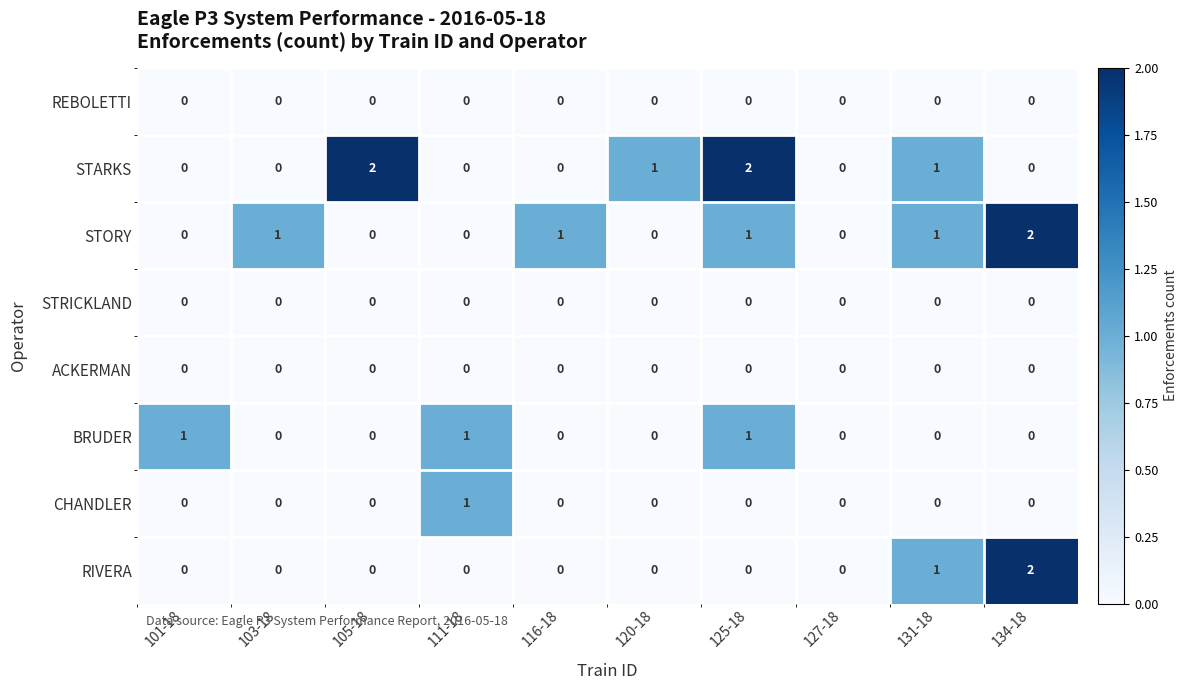

How many STARKS values are between 0 and 1?

8